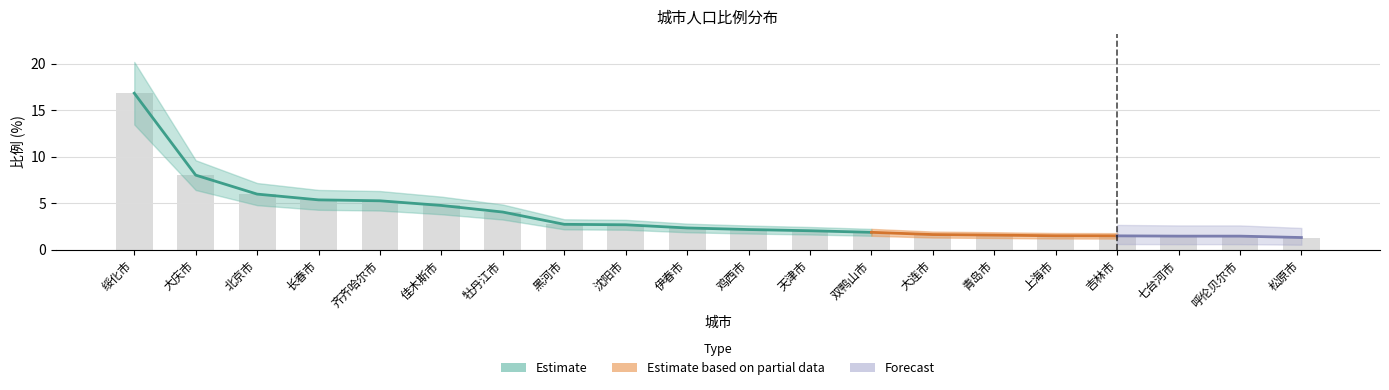

Reading right to left, what are all the values shown in this chart?

松原市=1.3	呼伦贝尔市=1.4	七台河市=1.4	吉林市=1.5	上海市=1.5	青岛市=1.6	大连市=1.6	双鸭山市=1.9	天津市=2.0	鸡西市=2.1	伊春市=2.3	沈阳市=2.7	黑河市=2.7	牡丹江市=4.0	佳木斯市=4.7	齐齐哈尔市=5.2	长春市=5.3	北京市=6.0	大庆市=8.0	绥化市=16.8